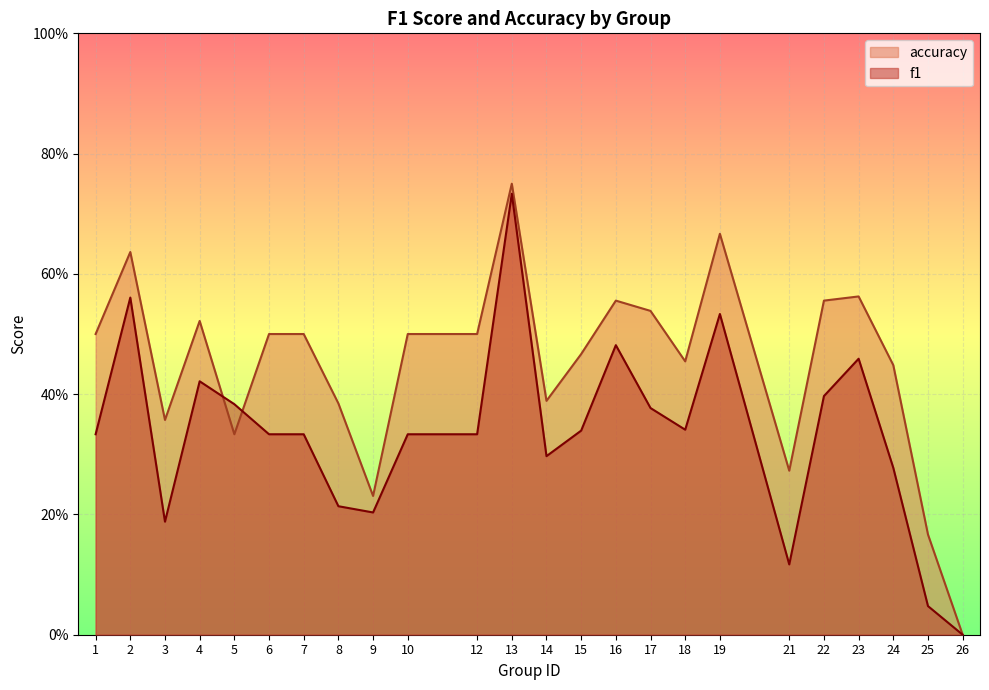

True or false: accuracy has more than 0 interior local peaks.

True